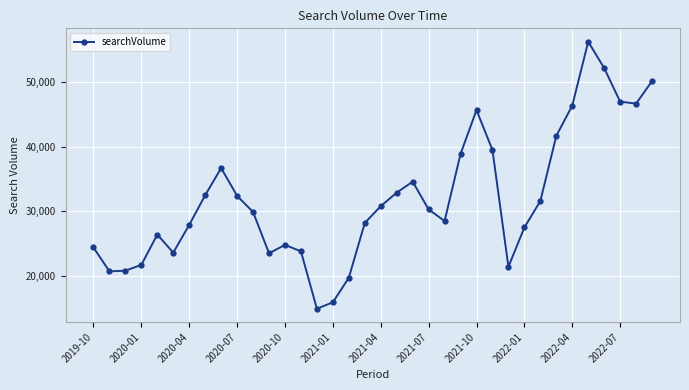

What is the minimum value shown in the chart?

14900